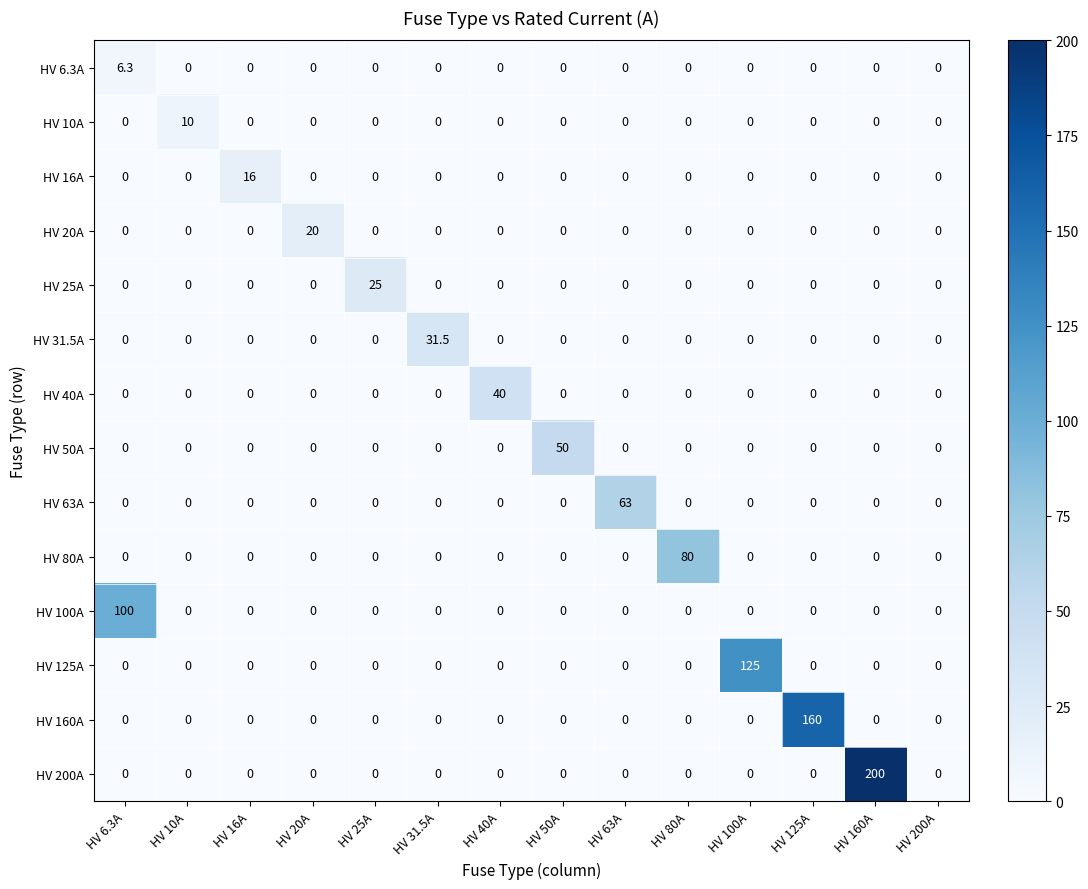

What is the sum of all HV 80A values?

80.0